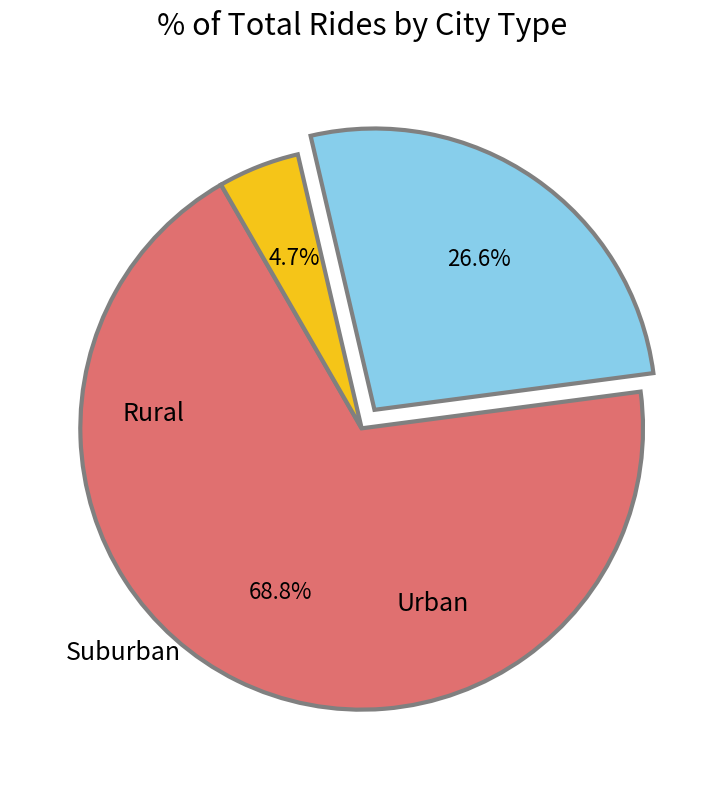

Is there any slice that represents more than half of the pie?

Yes